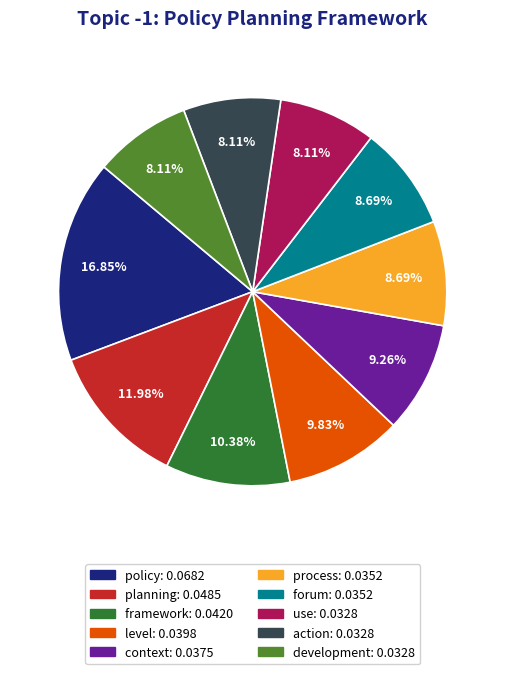

To the nearest percent, what portion does development represent?

8%